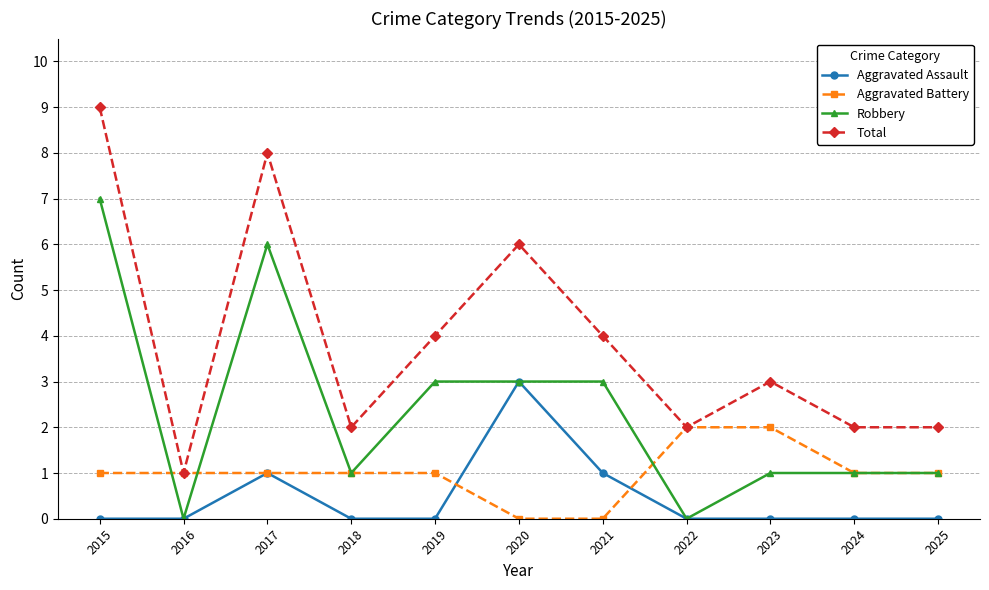

True or false: Total and Robbery cross at least once.

False